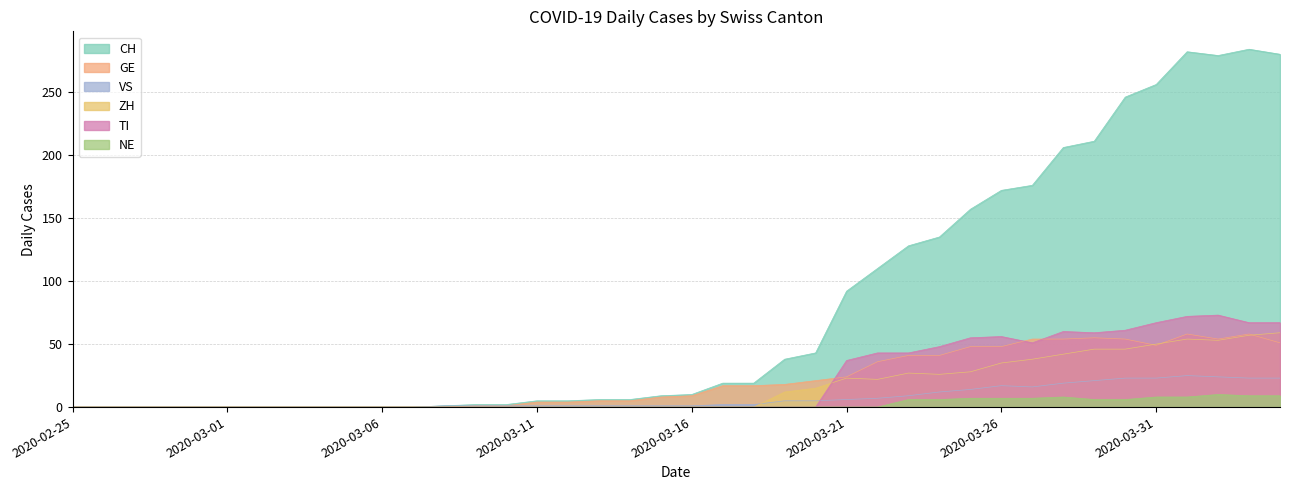

Reading right to left, transcribe all the data shown in this chart.

CH: 280	284	279	282	256	246	211	206	176	172	157	135	128	110	92	43	38	19	19	10	9	6	6	5	5	2	2	1	0	0	0	0	0	0	0	0	0	0	0	0
GE: 51	58	54	58	49	54	55	54	54	48	48	41	41	36	24	21	18	17	17	9	8	5	5	4	4	1	1	0	0	0	0	0	0	0	0	0	0	0	0	0
VS: 23	23	24	25	23	23	21	19	16	17	14	12	9	7	6	5	5	2	2	1	1	1	1	1	1	1	1	1	0	0	0	0	0	0	0	0	0	0	0	0
ZH: 59	57	53	54	50	46	46	42	38	35	28	26	27	22	23	15	12	0	0	0	0	0	0	0	0	0	0	0	0	0	0	0	0	0	0	0	0	0	0	0
TI: 67	67	73	72	67	61	59	60	51	56	55	48	43	43	37	0	0	0	0	0	0	0	0	0	0	0	0	0	0	0	0	0	0	0	0	0	0	0	0	0
NE: 9	9	10	8	8	6	6	8	7	7	7	6	6	0	0	0	0	0	0	0	0	0	0	0	0	0	0	0	0	0	0	0	0	0	0	0	0	0	0	0